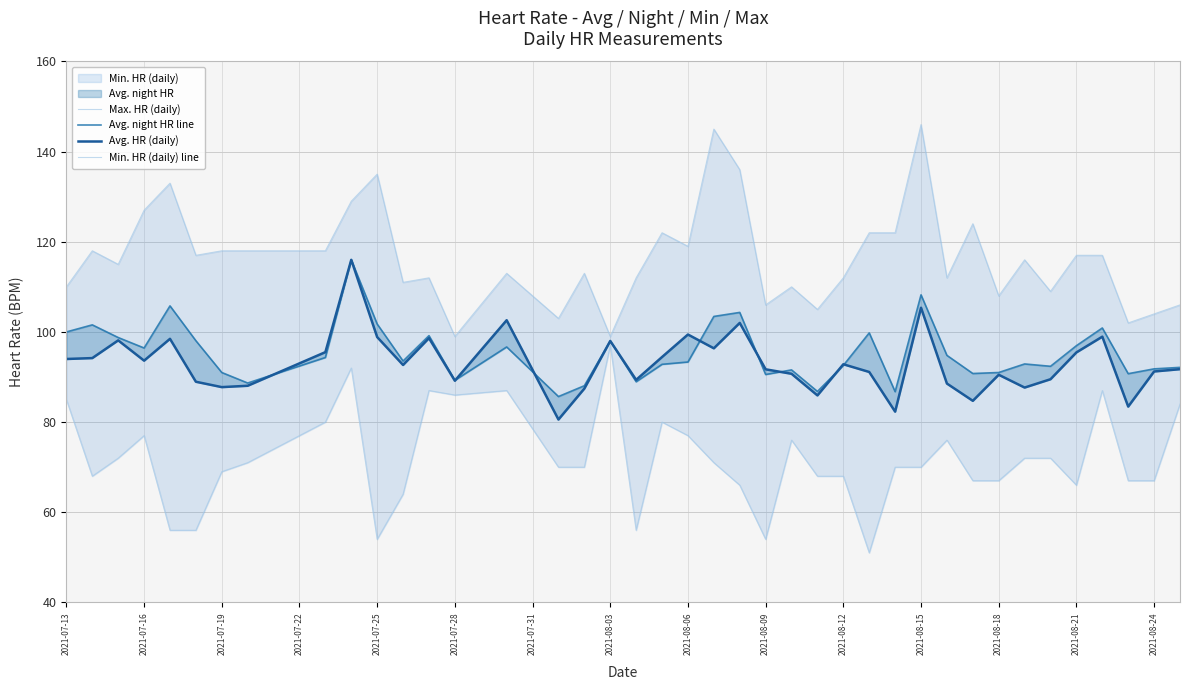

Reading left to right, what are all the values shown in this chart?

Max. HR (daily): 110.0	118.0	115.0	127.0	133.0	117.0	118.0	118.0	118.0	129.0	135.0	111.0	112.0	99.0	113.0	103.0	113.0	99.0	112.0	122.0	119.0	145.0	136.0	106.0	110.0	105.0	112.0	122.0	122.0	146.0	112.0	124.0	108.0	116.0	109.0	117.0	117.0	102.0	104.0	106.0
Avg. night HR line: 100.0	101.6	98.8	96.4	105.8	98.0	91.0	88.7	94.3	116.0	101.8	93.5	99.2	89.3	96.7	85.7	88.1	98.0	89.0	92.8	93.3	103.4	104.3	90.6	91.6	86.8	92.6	99.8	86.8	108.2	94.8	90.8	91.0	92.9	92.4	97.0	100.9	90.7	91.8	92.1
Avg. HR (daily): 94.0	94.2	98.1	93.6	98.5	89.0	87.8	88.1	95.5	116.0	98.9	92.7	98.6	89.2	102.6	80.6	87.4	98.0	89.4	94.4	99.4	96.4	102.0	91.7	90.7	85.9	92.8	91.1	82.3	105.4	88.5	84.7	90.5	87.7	89.5	95.5	99.0	83.4	91.2	91.7
Min. HR (daily) line: 85.0	68.0	72.0	77.0	56.0	56.0	69.0	71.0	80.0	92.0	54.0	64.0	87.0	86.0	87.0	70.0	70.0	97.0	56.0	80.0	77.0	71.0	66.0	54.0	76.0	68.0	68.0	51.0	70.0	70.0	76.0	67.0	67.0	72.0	72.0	66.0	87.0	67.0	67.0	84.0